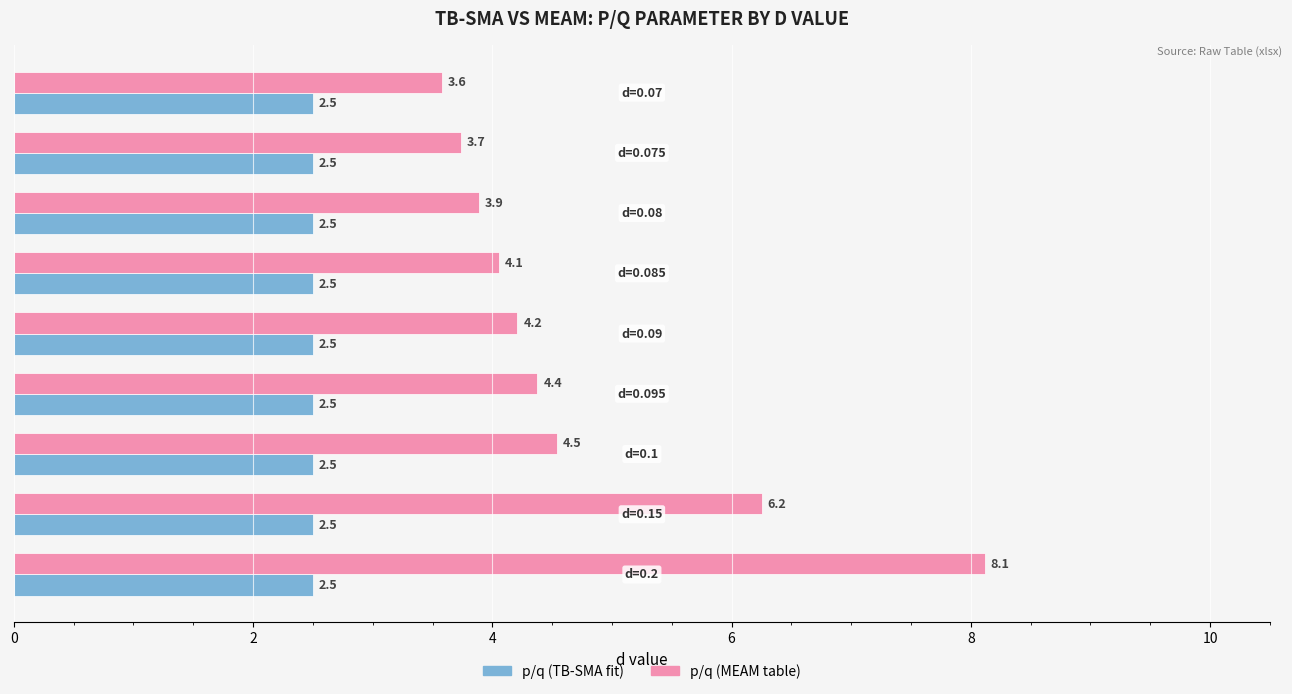

What are all the series names shown in the legend?

p/q (TB-SMA fit), p/q (MEAM table)